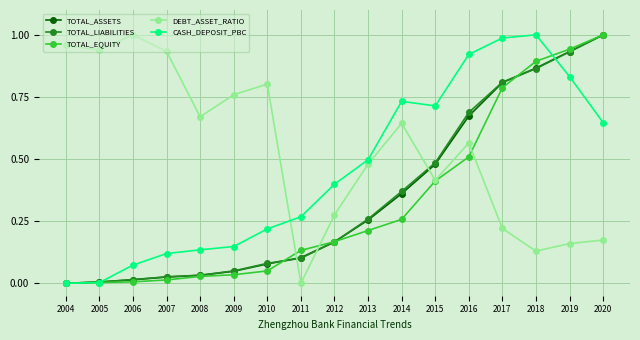

Between 2011 and 2012, which series saw the biggest shift?

DEBT_ASSET_RATIO